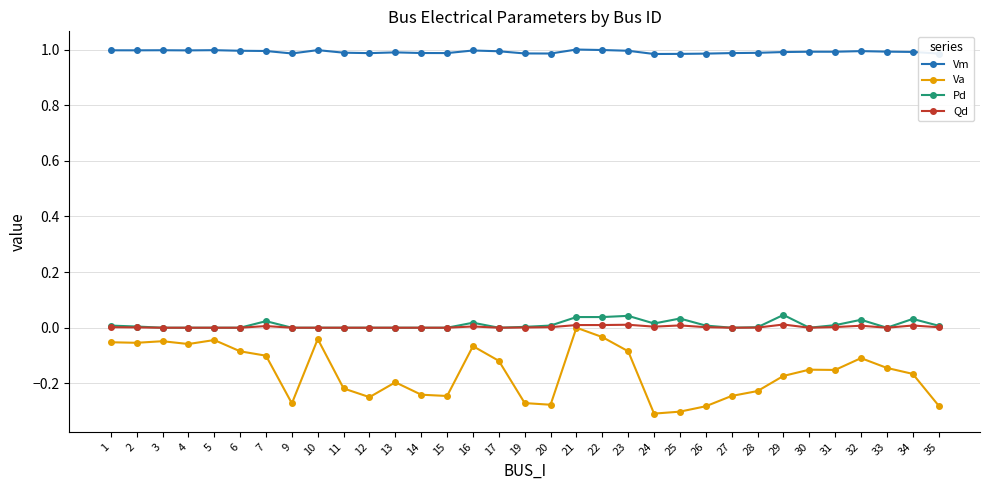

Which series has the largest total across all categories?

Vm